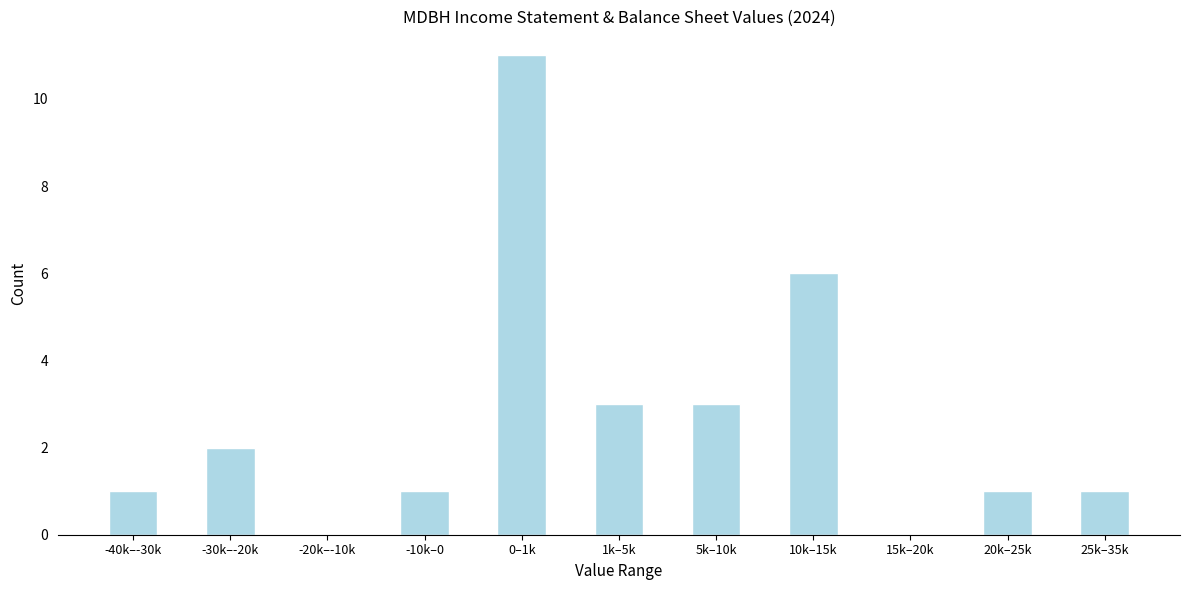

Reading left to right, extract all data points from this chart.

-40k–-30k=1	-30k–-20k=2	-20k–-10k=0	-10k–0=1	0–1k=11	1k–5k=3	5k–10k=3	10k–15k=6	15k–20k=0	20k–25k=1	25k–35k=1